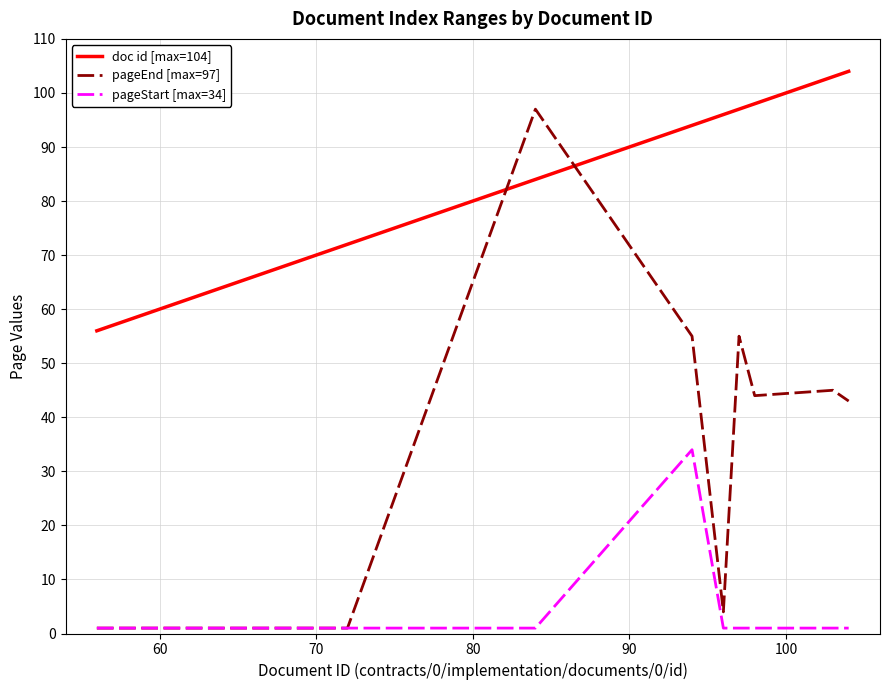

List the series in order of their overall mean, highest first.

doc id [max=104], pageEnd [max=97], pageStart [max=34]